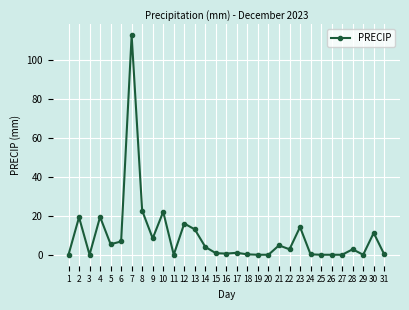

At which category does the data reach its first local valley?

3